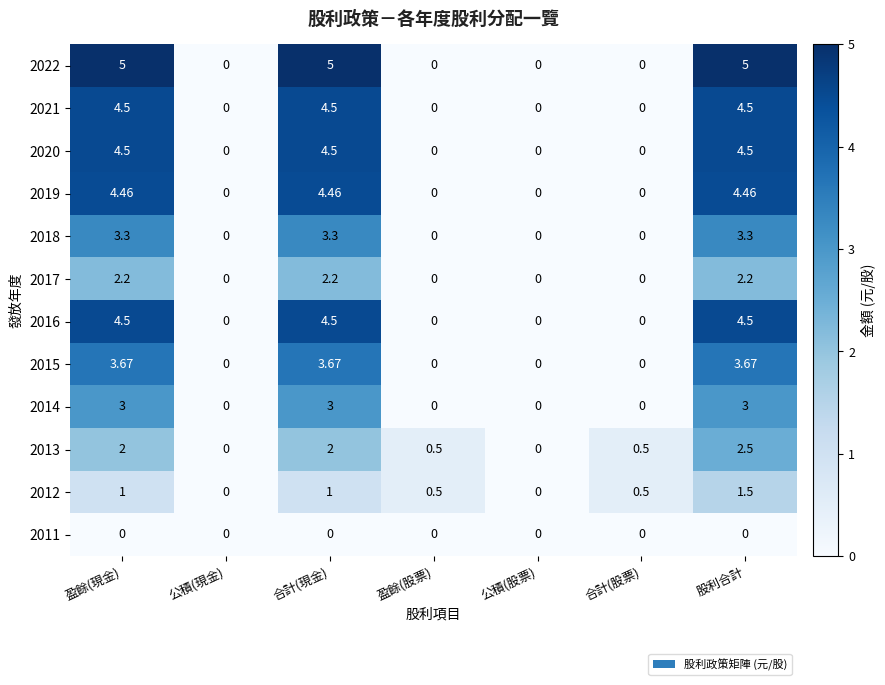

How many categories are shown in the chart?

7